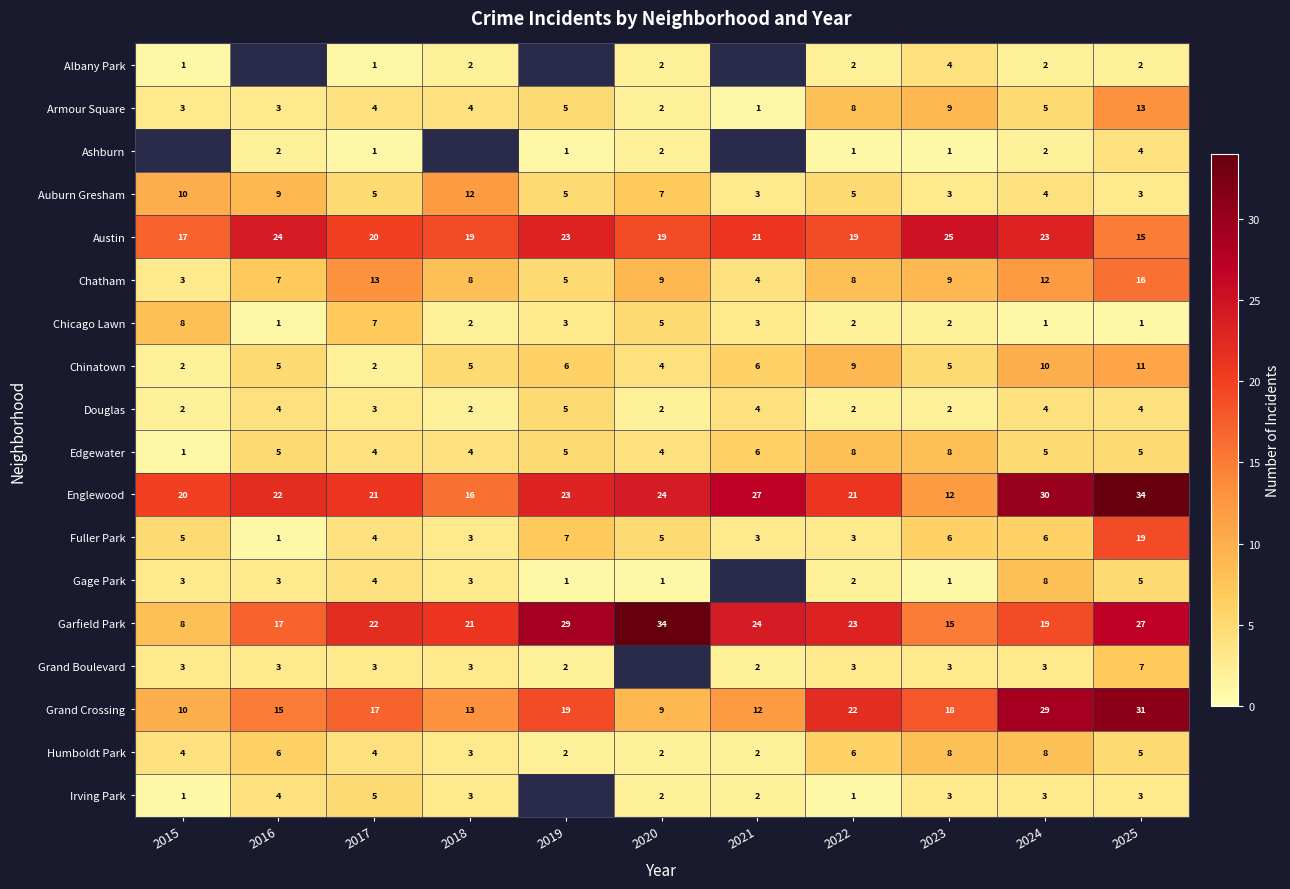

What is the difference between the maximum and minimum values in the Humboldt Park series?

6